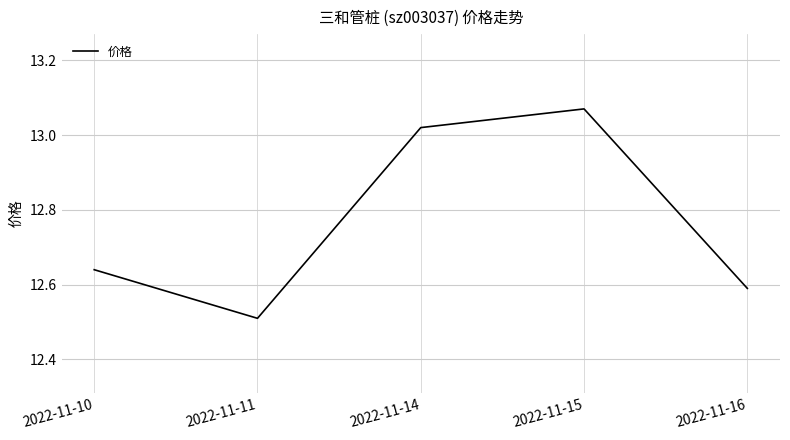

How many lines are shown in the chart?

1